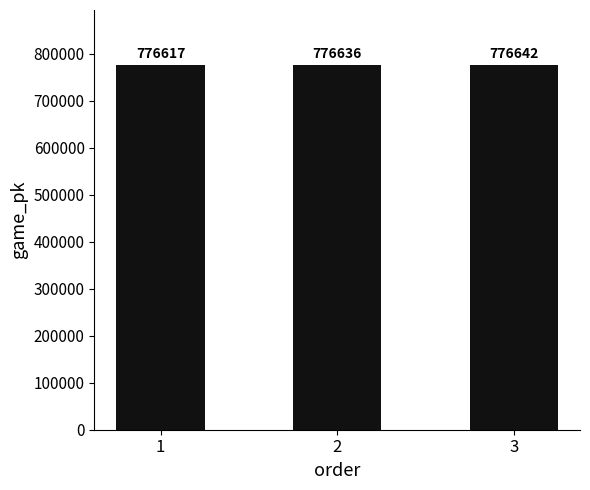

Is it true that the value at 1 is 1284043?

False